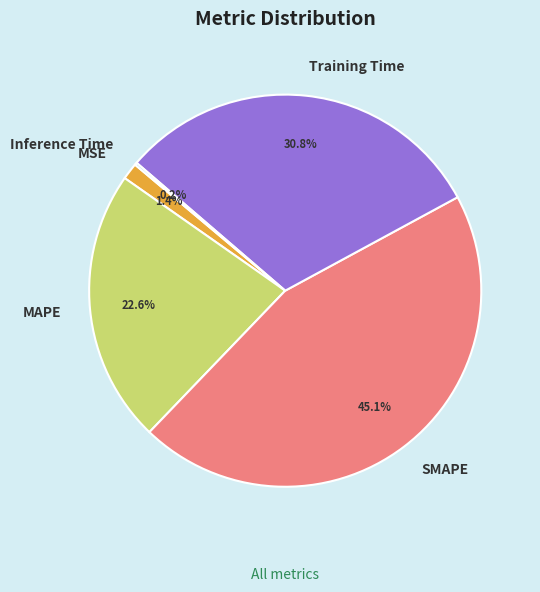

Between SMAPE and Training Time, which is larger?

SMAPE